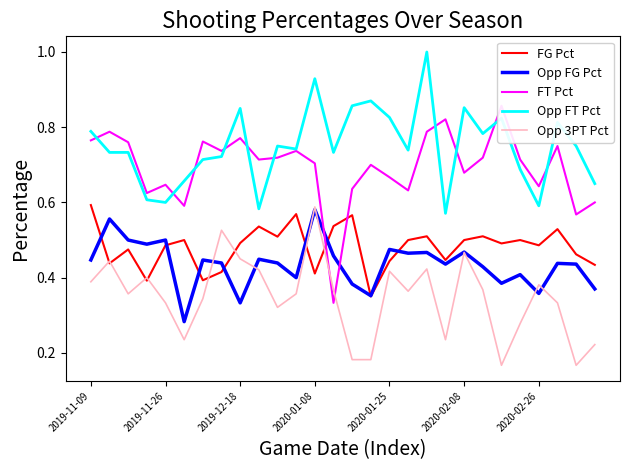

What is the lowest value of the FT Pct series?

0.3